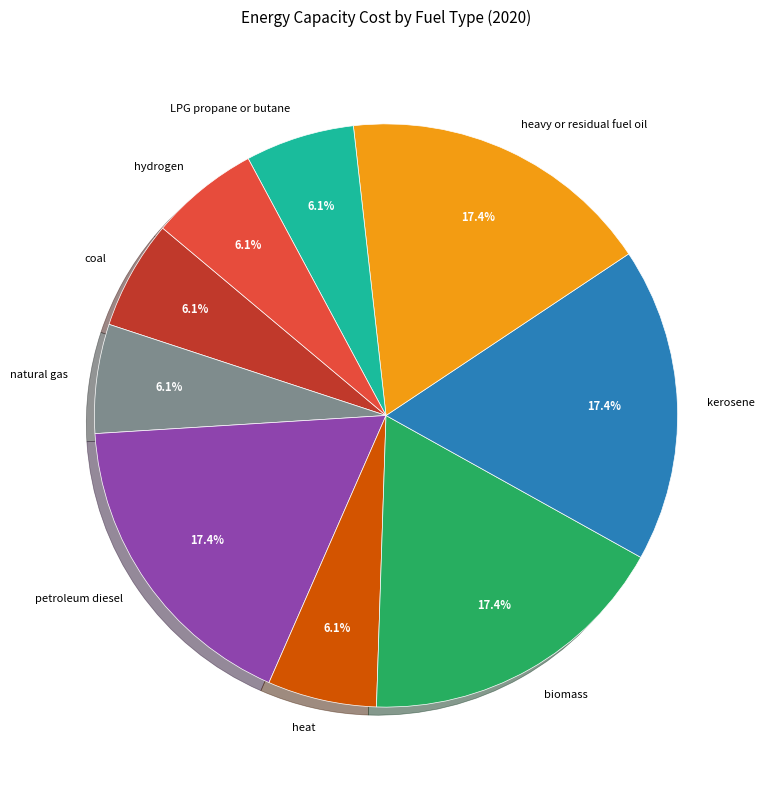

What portion of the pie excludes kerosene?

82.6%